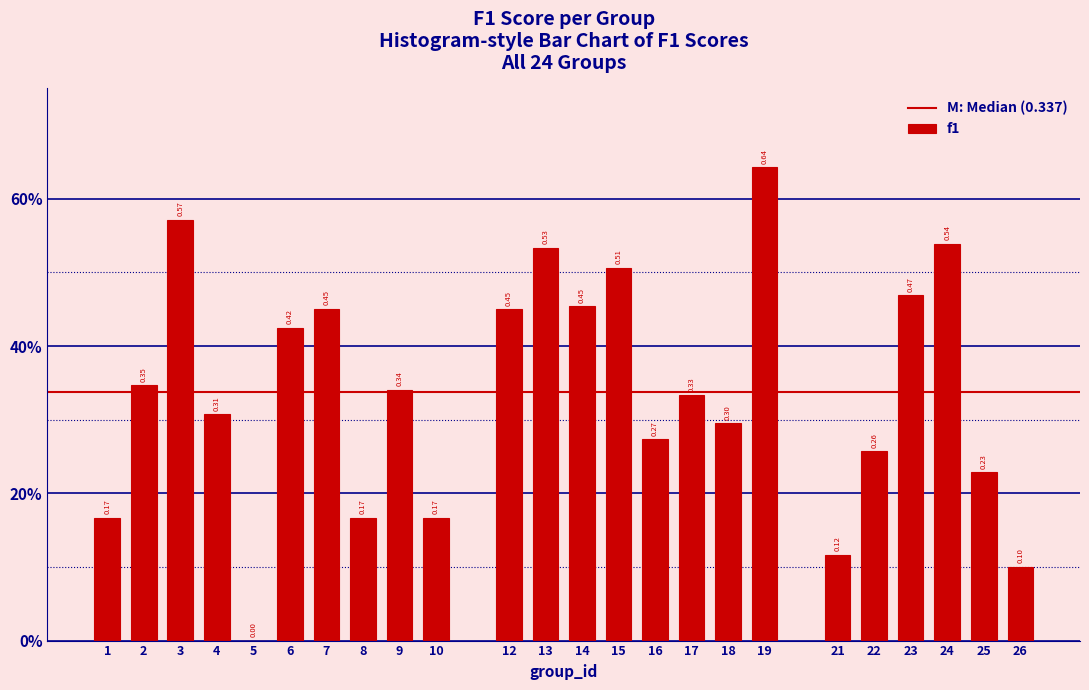

Are the bars horizontal?

No